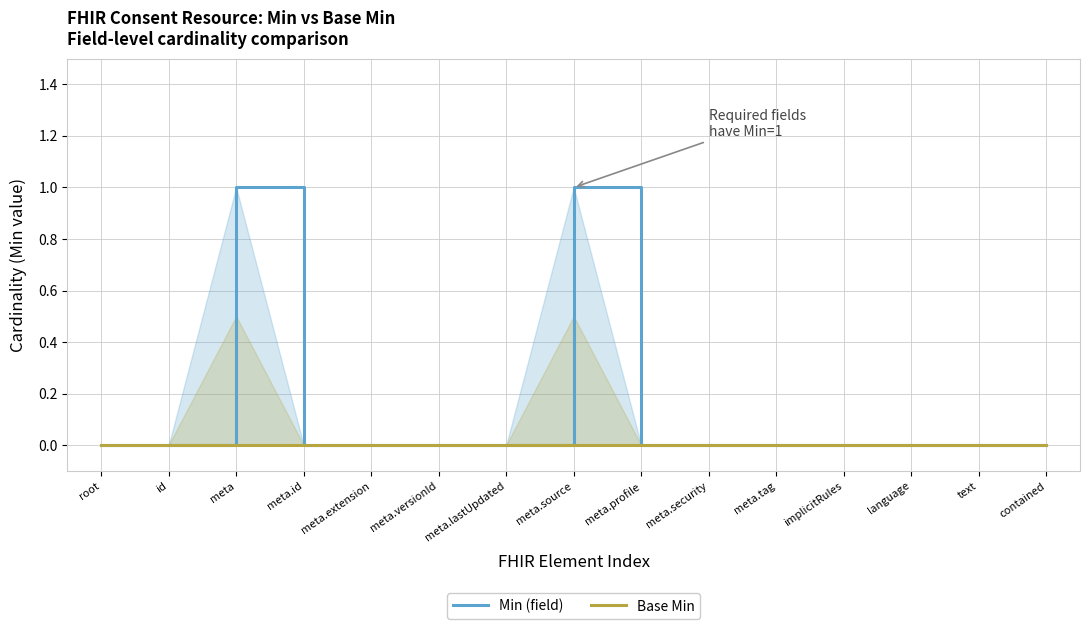

Reading left to right, extract all data points from this chart.

Min (field): 0	0	1	0	0	0	0	1	0	0	0	0	0	0	0
Base Min: 0	0	0	0	0	0	0	0	0	0	0	0	0	0	0